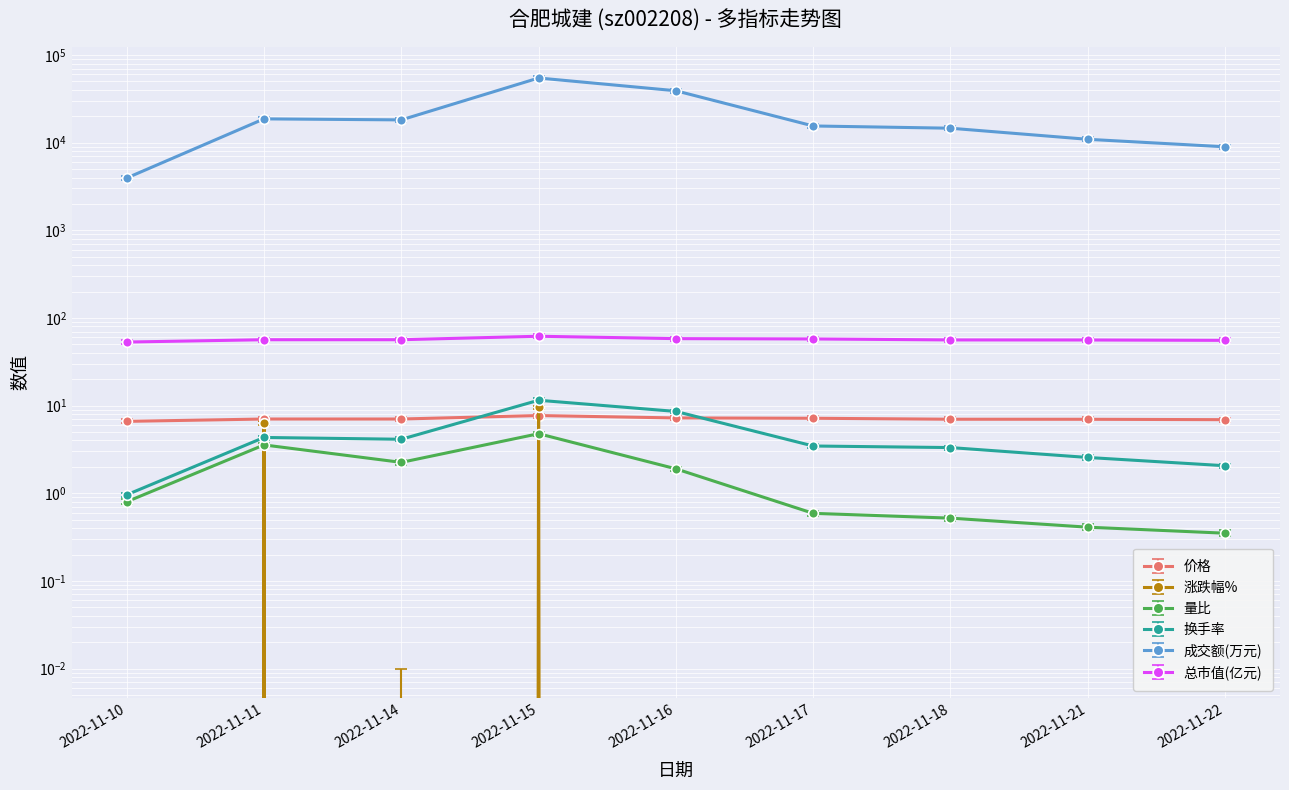

What is the difference between the 成交额(万元) values at 2022-11-21 and 2022-11-15?

43762.0